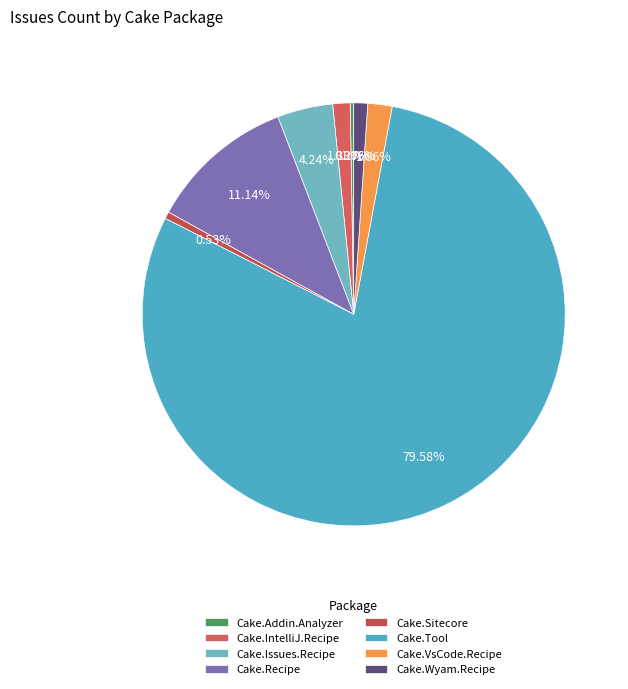

Is it true that Cake.Issues.Recipe is 16% of the pie?

False